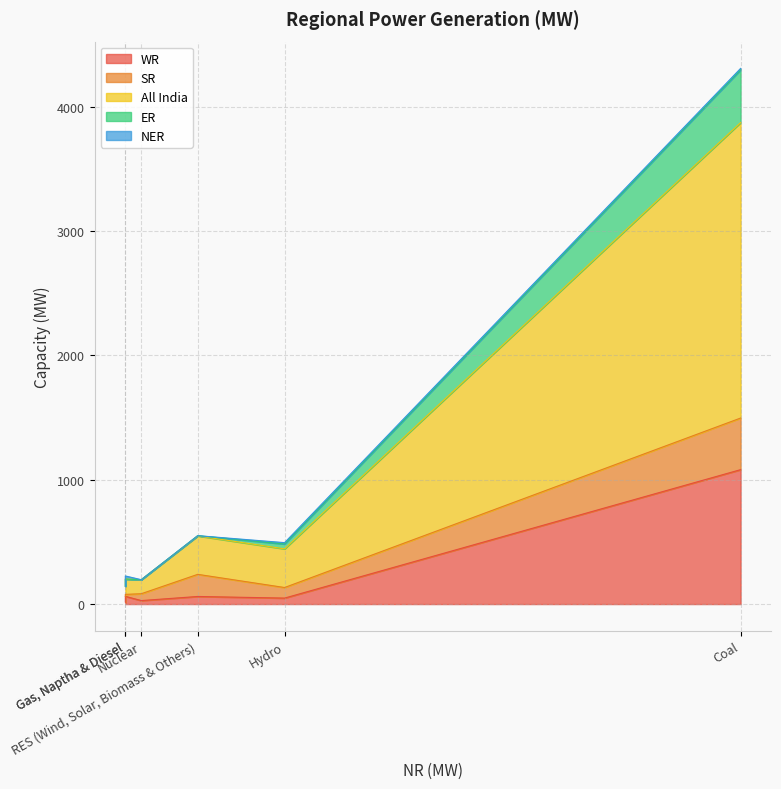

Is it true that NER equals 11 at Hydro?

True